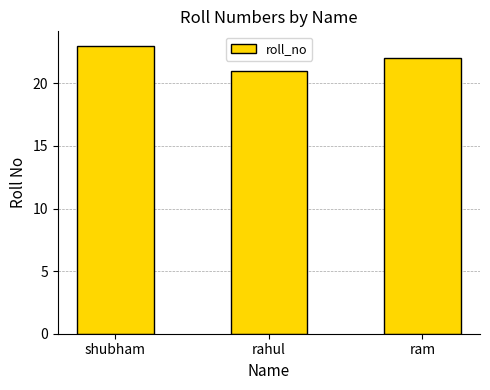

What is the value of the 1st bar from the left?

23